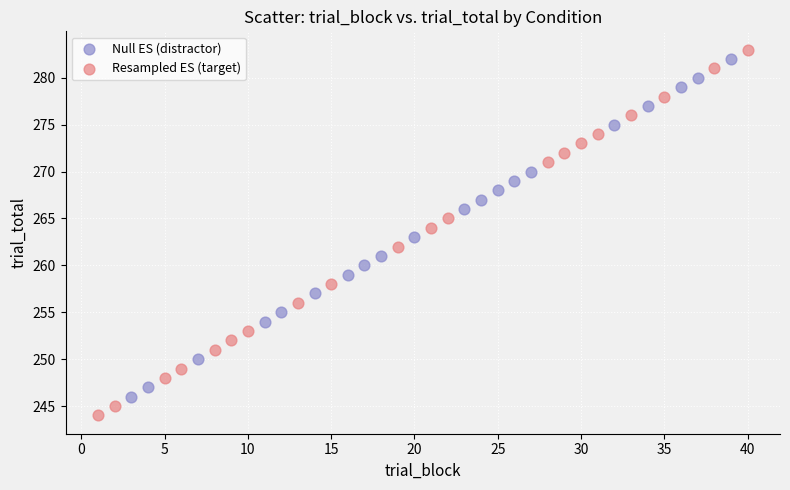

Which series reaches the maximum Y coordinate?

Resampled ES (target)